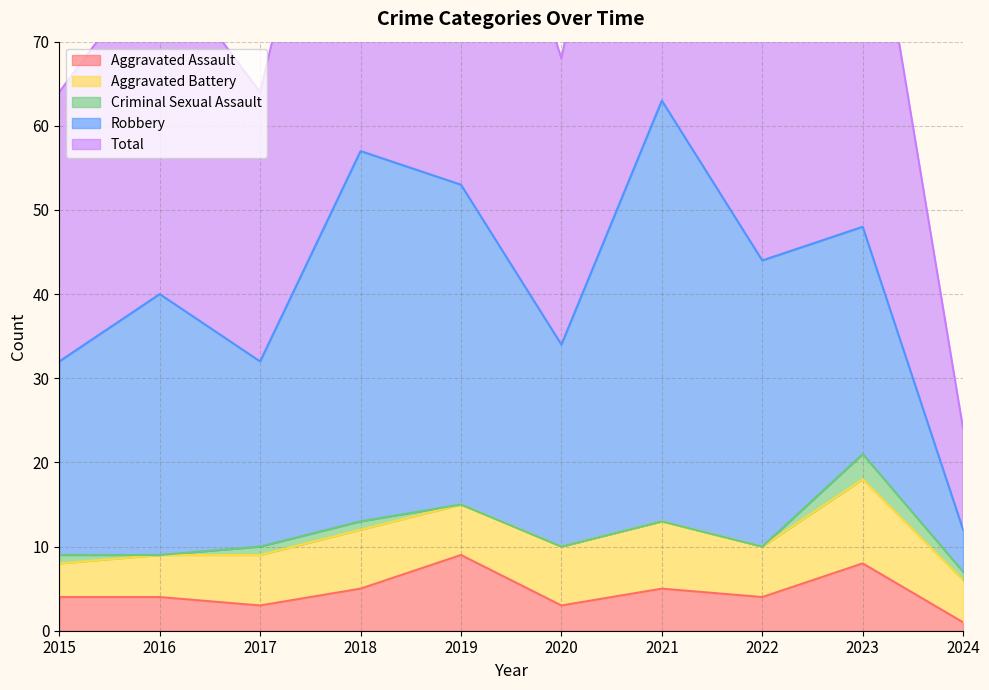

True or false: Aggravated Battery and Total cross at least once.

False